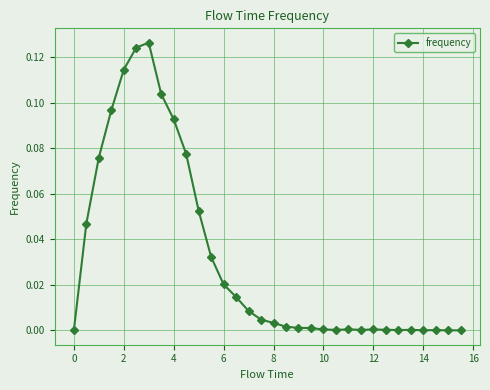

True or false: the data has more than 2 interior local peaks.

True